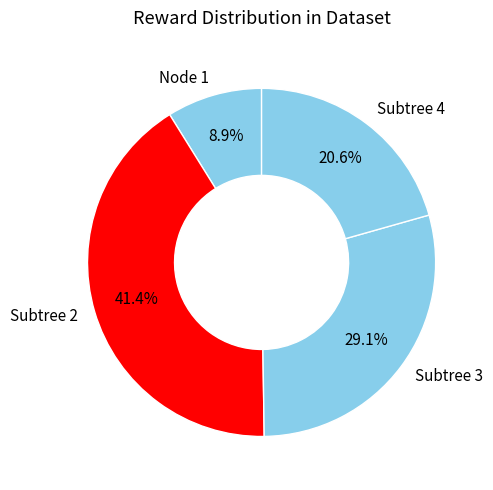

What is the largest slice in the pie chart?

Subtree 2